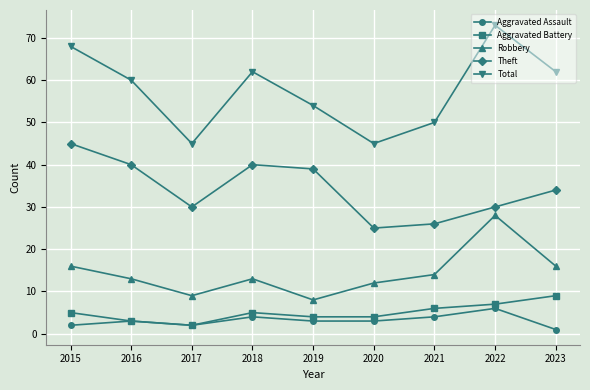

Which series has the largest range (max minus min)?

Total